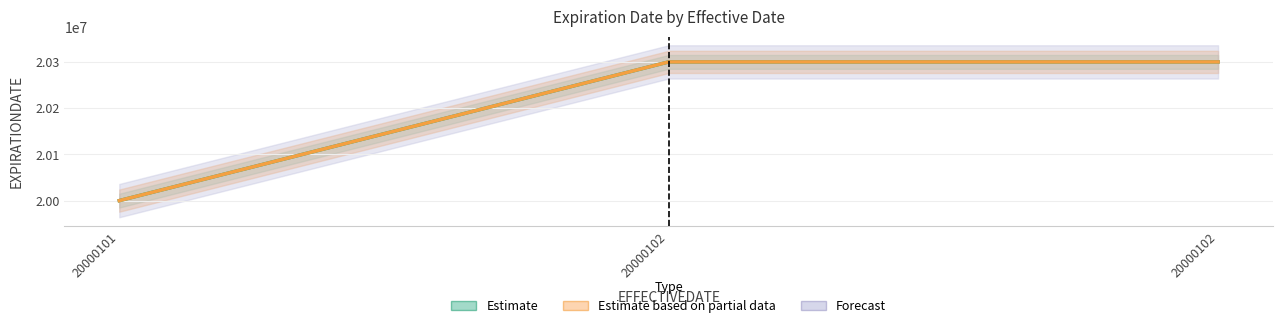

Does the chart display data point markers on the line(s)?

No